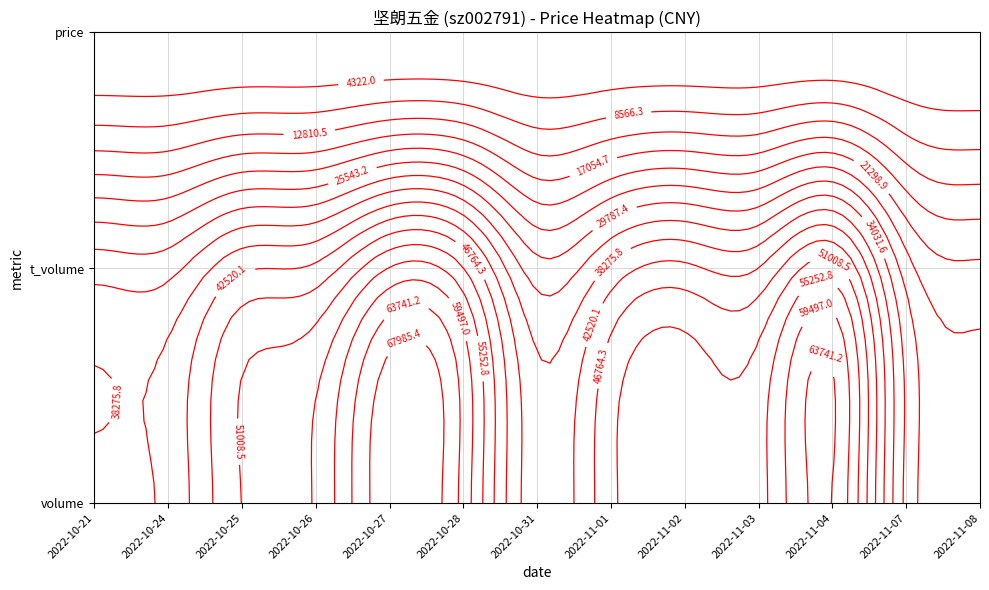

Is the value of 2022-10-31 at 2022-10-25 greater than the value of 2022-11-01 at 2022-10-25?

No